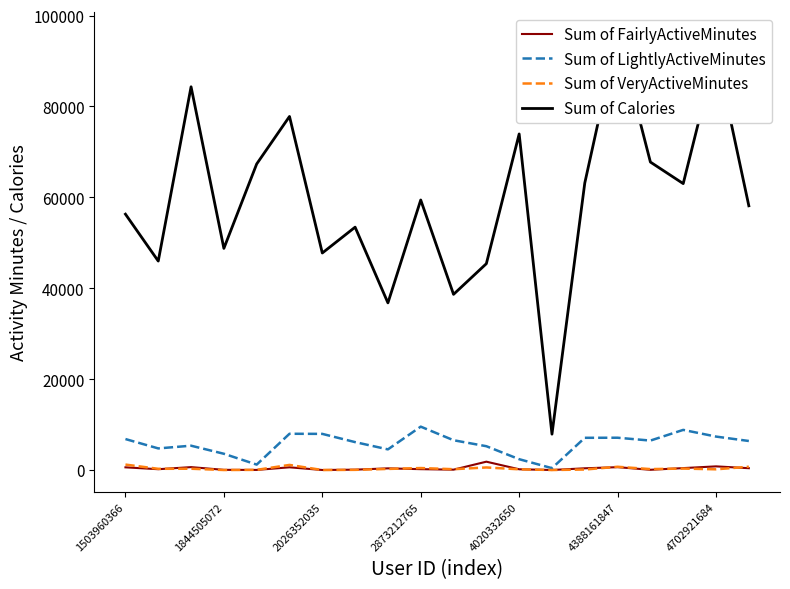

What is the total value across all series at 17?

72612